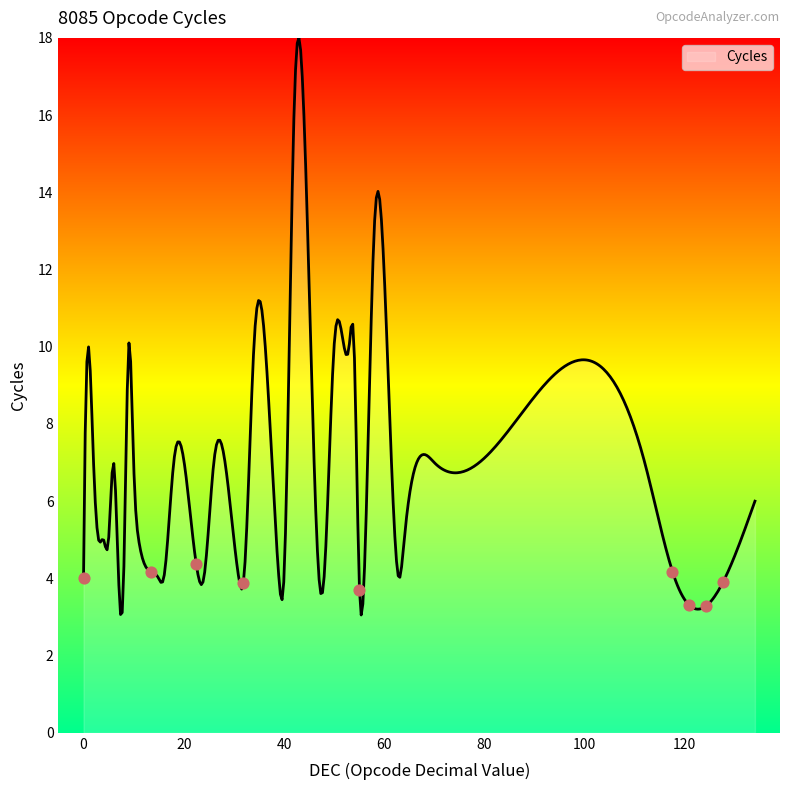

What is the difference between the maximum and minimum values?

14.9